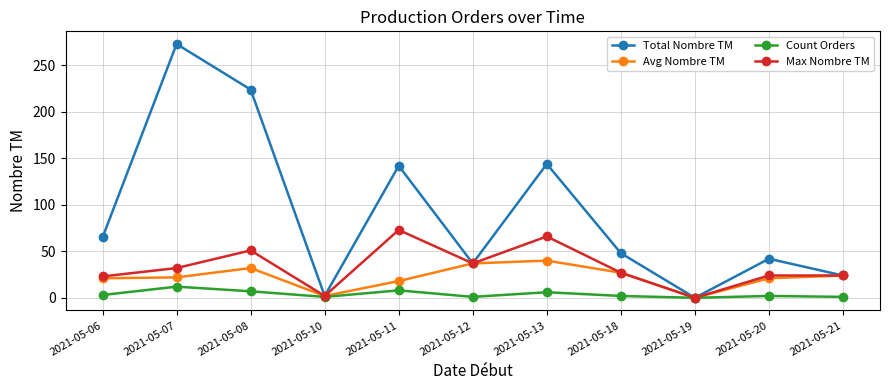

The Total Nombre TM series shows 38 at 2021-05-06. True or false?

False